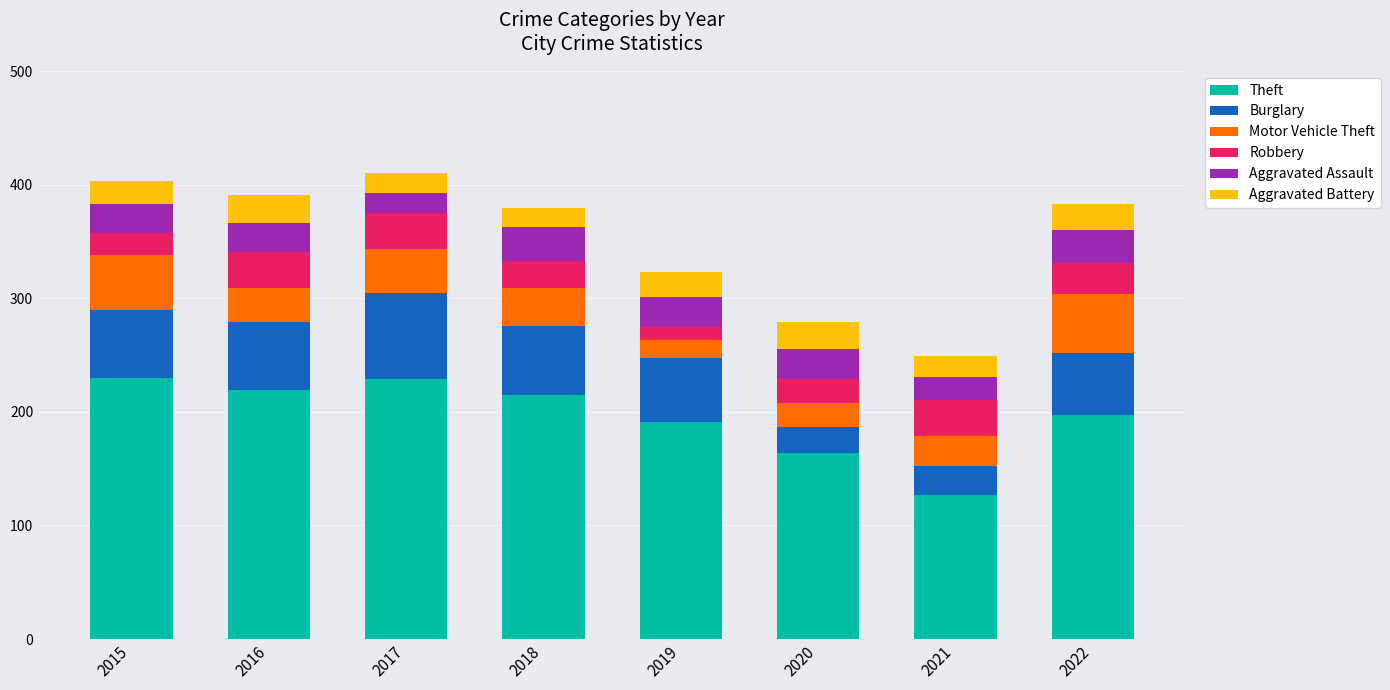

At which label does Theft reach its minimum?

2021